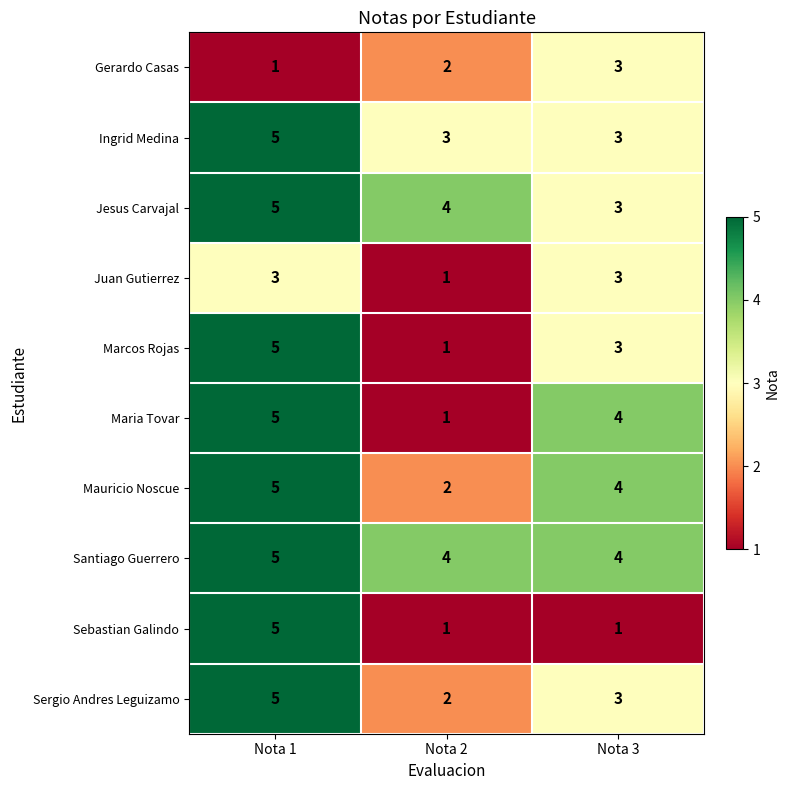

Where does the Maria Tovar series first go above 4?

Nota 1